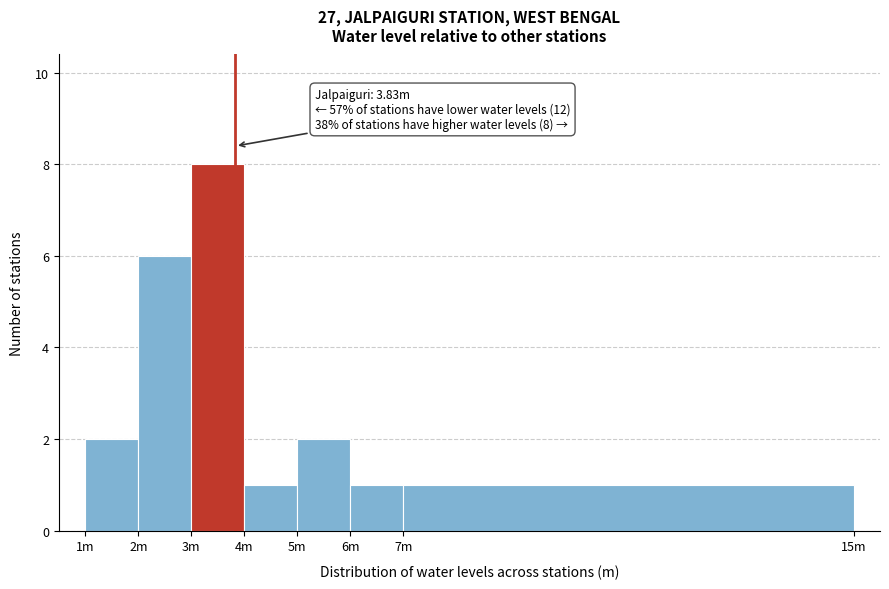

Reading right to left, list all the values displayed in this chart.

7m=1	6m=1	5m=2	4m=1	3m=8	2m=6	1m=2